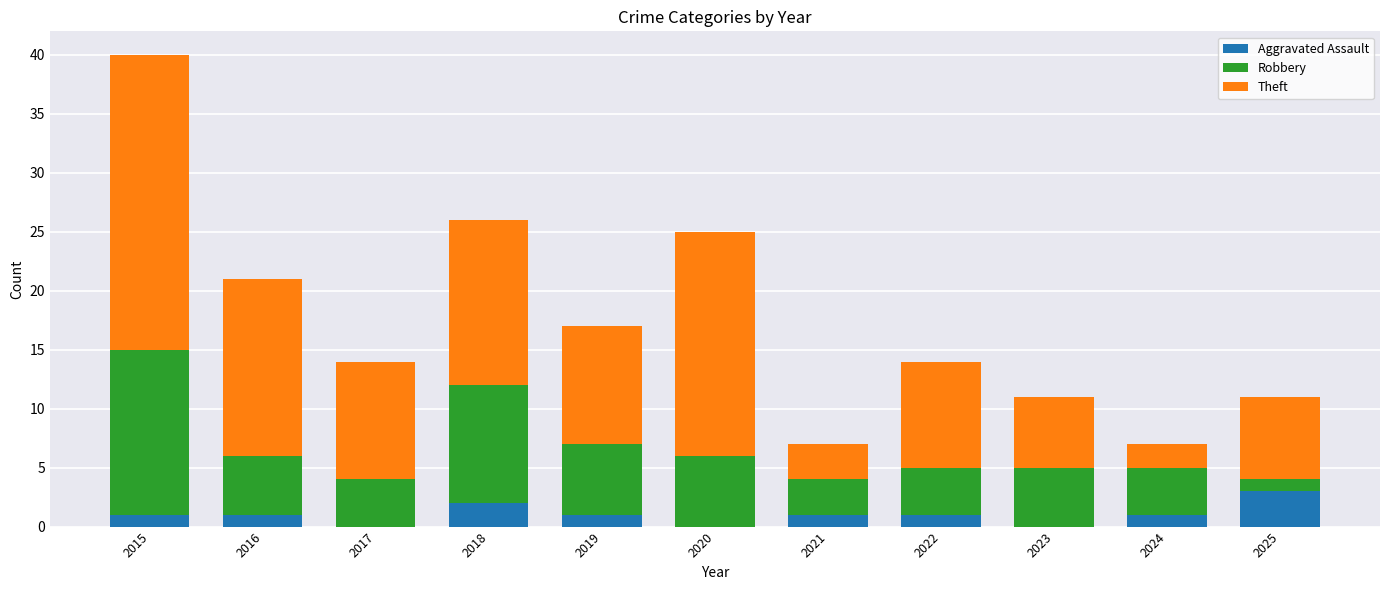

What is the sum of the Aggravated Assault values at 2019 and 2025?

4